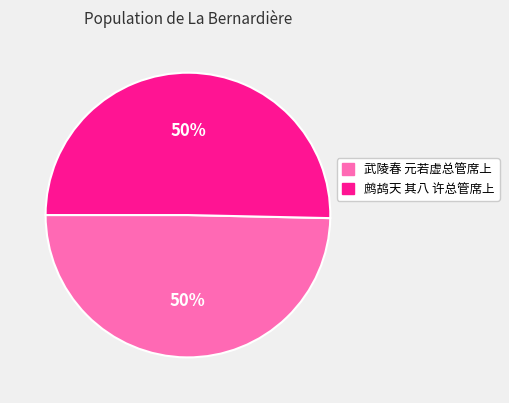

To the nearest percent, what is the combined percentage of 鹧鸪天 其八 许总管席上 and 武陵春 元若虚总管席上?

100%